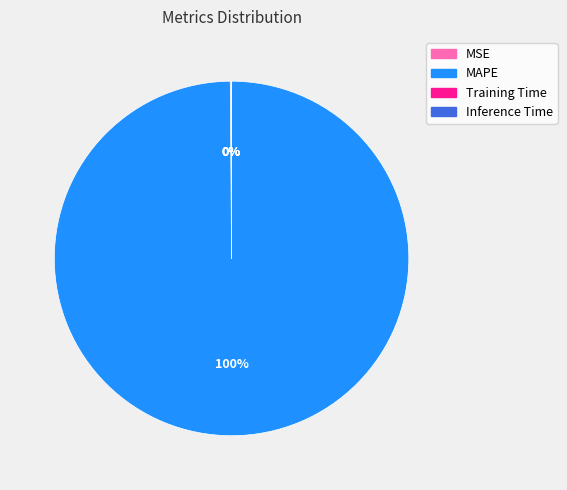

Is it true that MAPE is 100% of the pie?

True